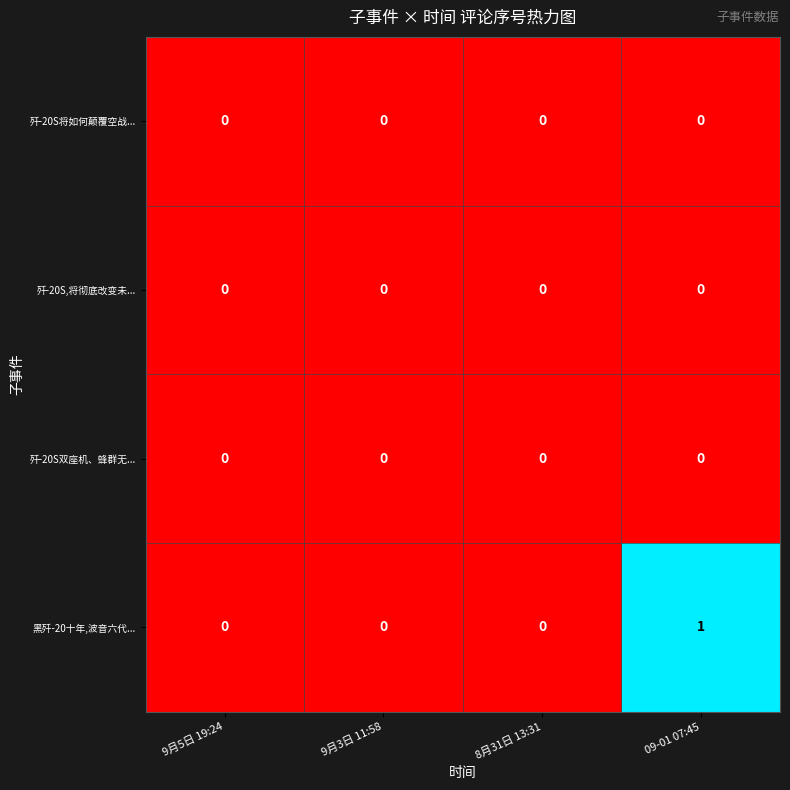

How many series are shown in this chart?

4